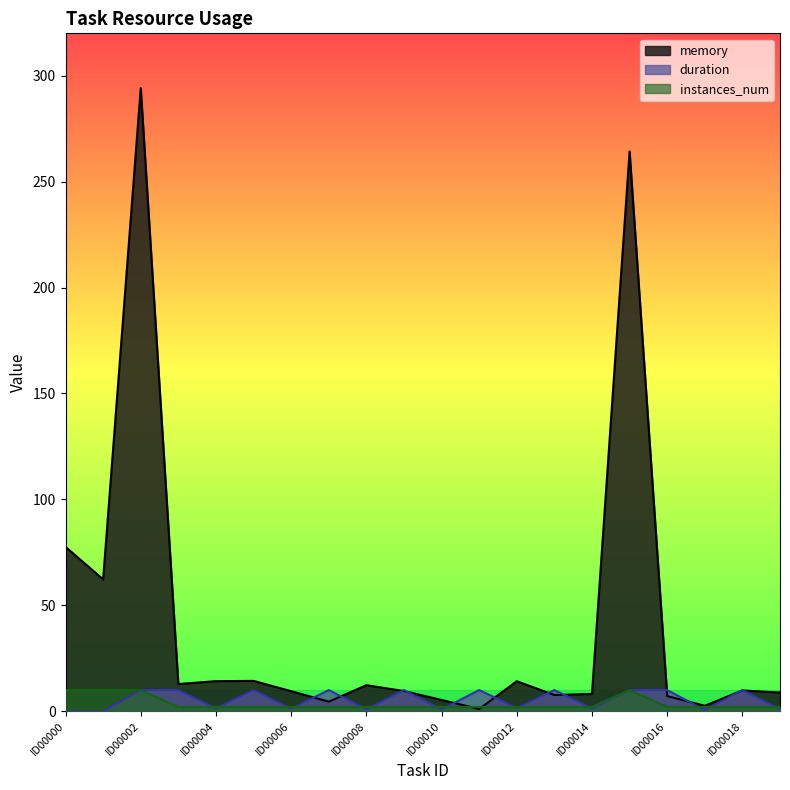

Reading right to left, list all the values displayed in this chart.

memory: 8.8	9.8	2.6	7.2	264.2	8.2	7.7	14.2	1.0	5.3	9.5	12.3	4.5	9.5	14.3	14.2	12.8	294.2	62.2	77.6
duration: 0.9	10.0	0.6	10.0	10.0	1.3	10.0	1.5	10.0	0.8	10.0	0.9	10.0	1.1	10.0	1.4	10.0	10.0	0.0	0.0
instances_num: 2.0	2.0	2.0	2.0	10.0	2.0	2.0	2.0	2.0	2.0	2.0	2.0	2.0	2.0	2.0	2.0	2.0	10.0	10.0	10.0